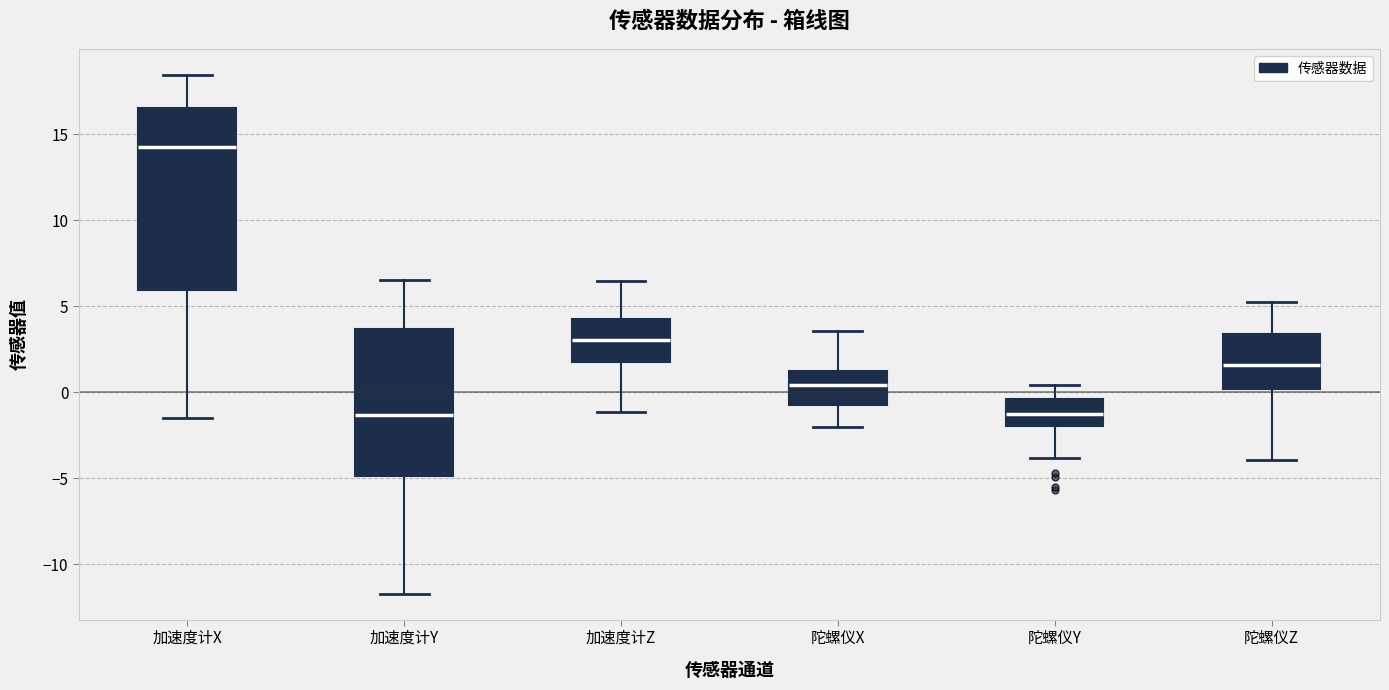

Reading left to right, transcribe this box plot: for each box, give where its median line is, the range the box spans, and where its two whiskers end, as read against the y-axis. The values are not printed on the chart, so give them approximately, as read against the axis.

加速度计X: median 14.0, box 6.0 to 16.5, whiskers -1.5 to 18.5
加速度计Y: median -1.5, box -5.0 to 3.5, whiskers -11.5 to 6.5
加速度计Z: median 3.0, box 2.0 to 4.5, whiskers -1.0 to 6.5
陀螺仪X: median 0.5, box -0.5 to 1.0, whiskers -2.0 to 3.5
陀螺仪Y: median -1.5, box -2.0 to -0.5, whiskers -4.0 to 0.5
陀螺仪Z: median 1.5, box 0.0 to 3.5, whiskers -4.0 to 5.0